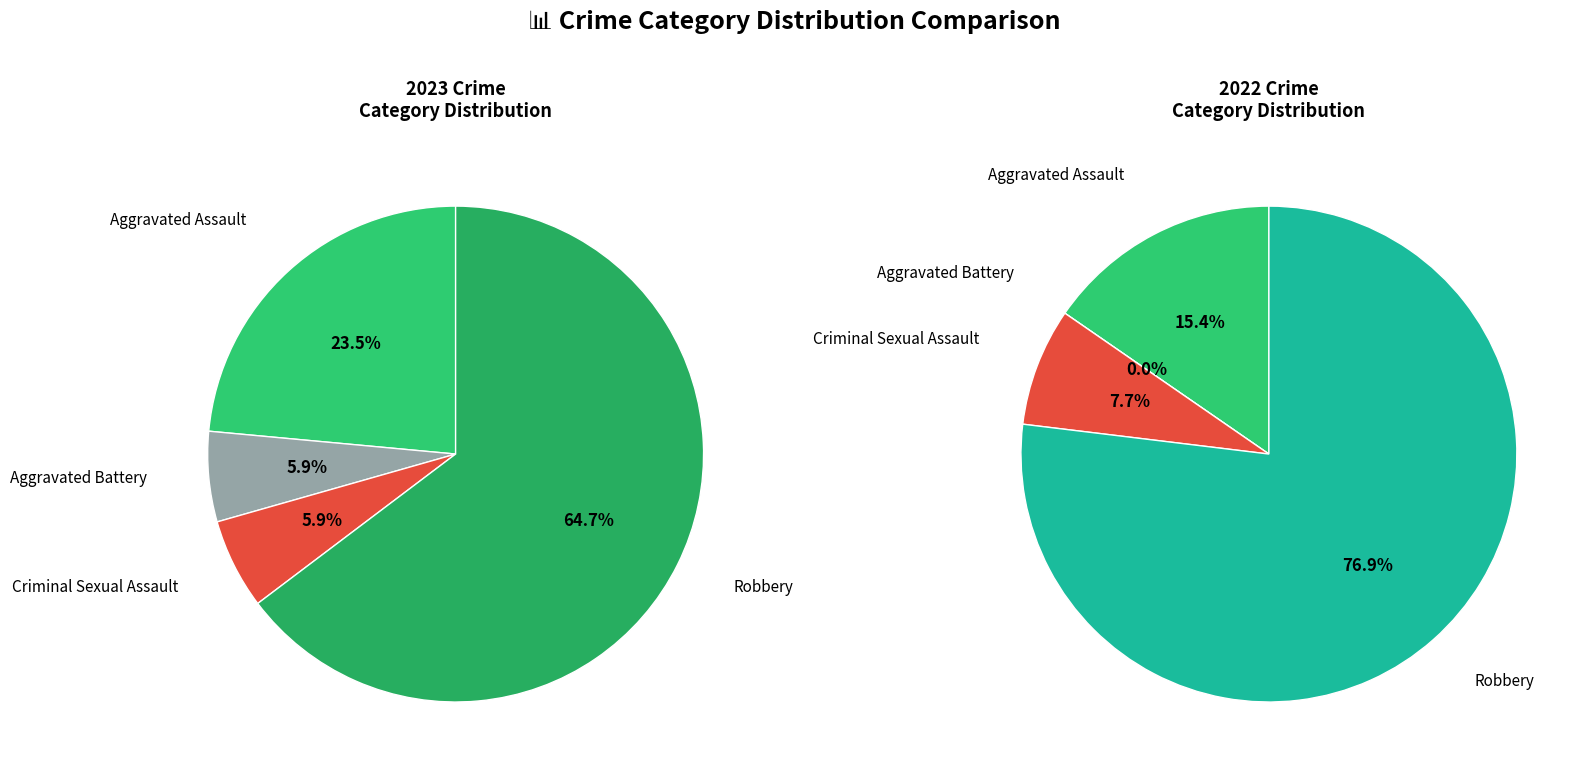

Which category has the biggest portion of the pie?

Robbery